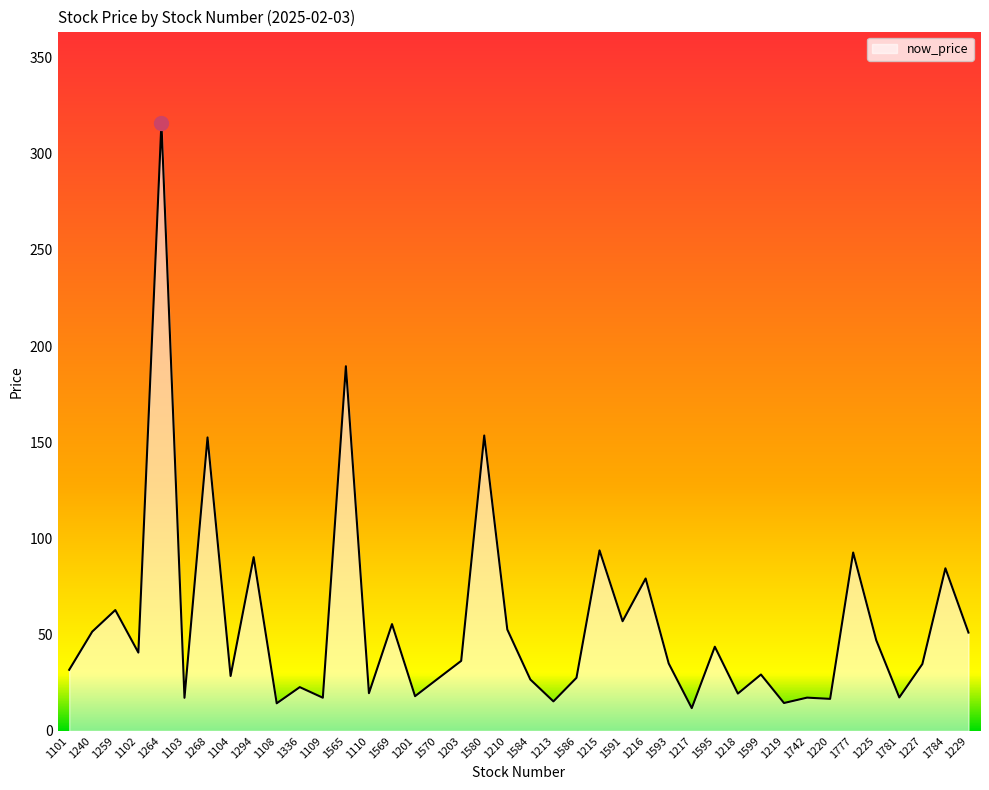

Between 1103 and 1104, which is larger?

1104